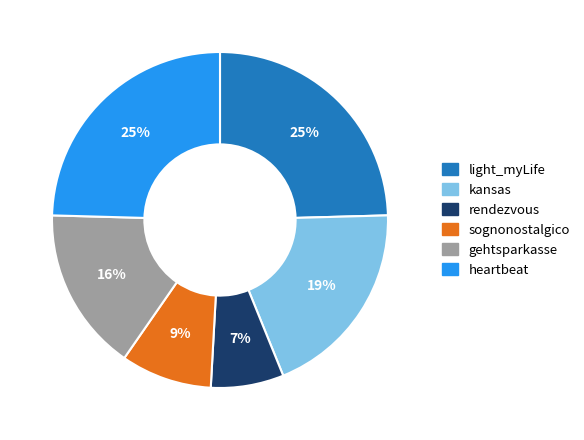

How many slices are in this pie chart?

6